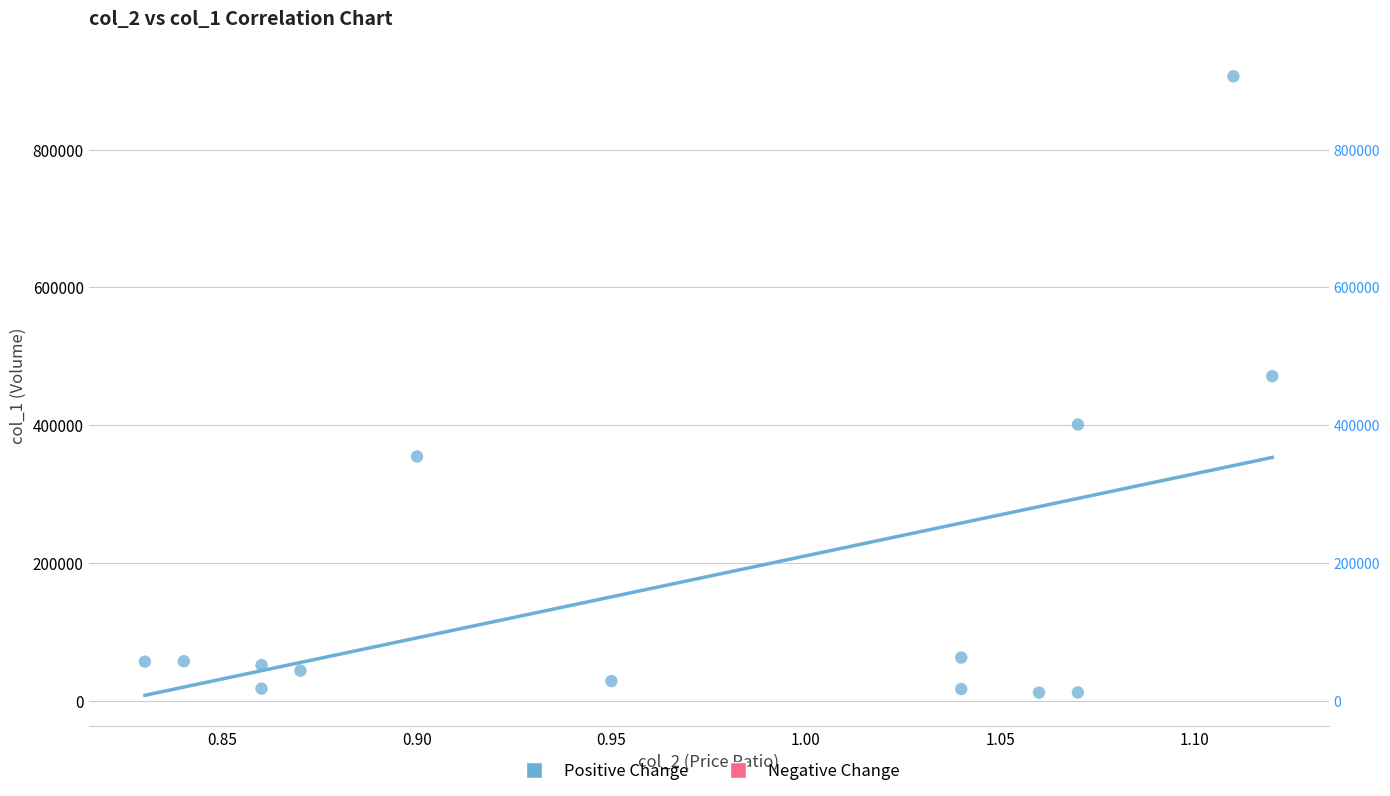

What is the range of Y values (max minus min)?

894860